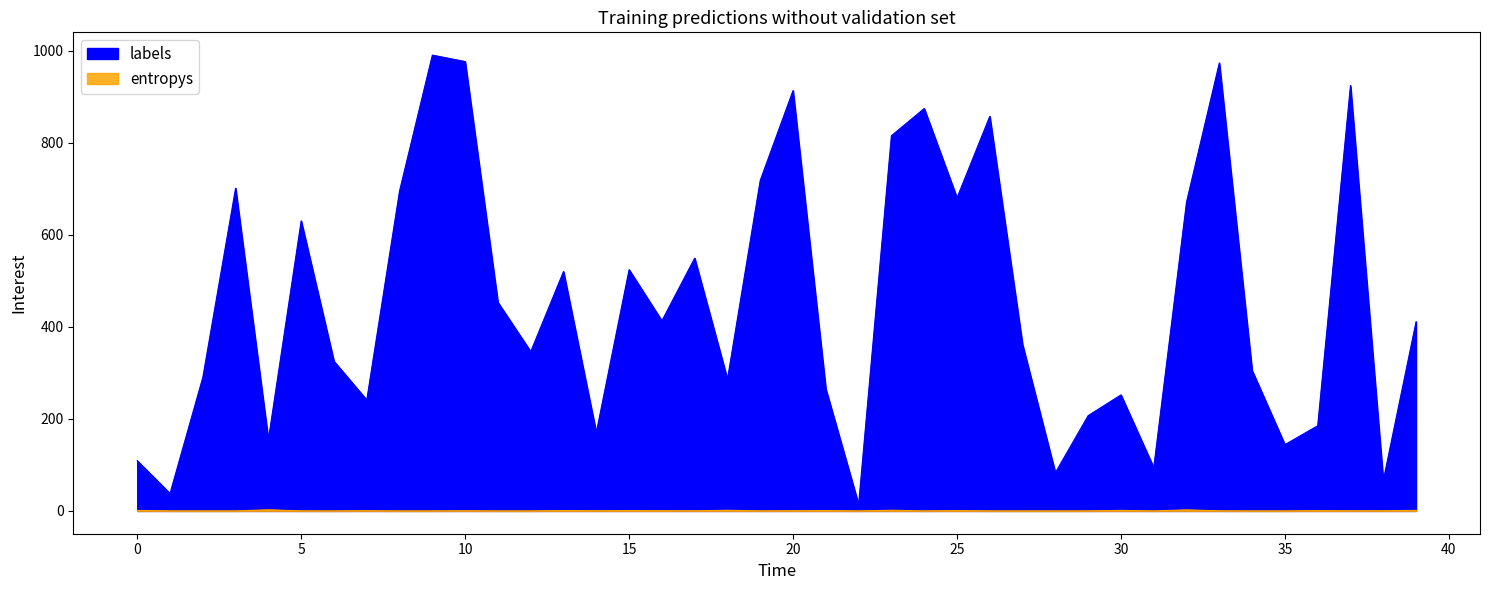

Rank the series by their maximum value, from highest to lowest.

labels, entropys